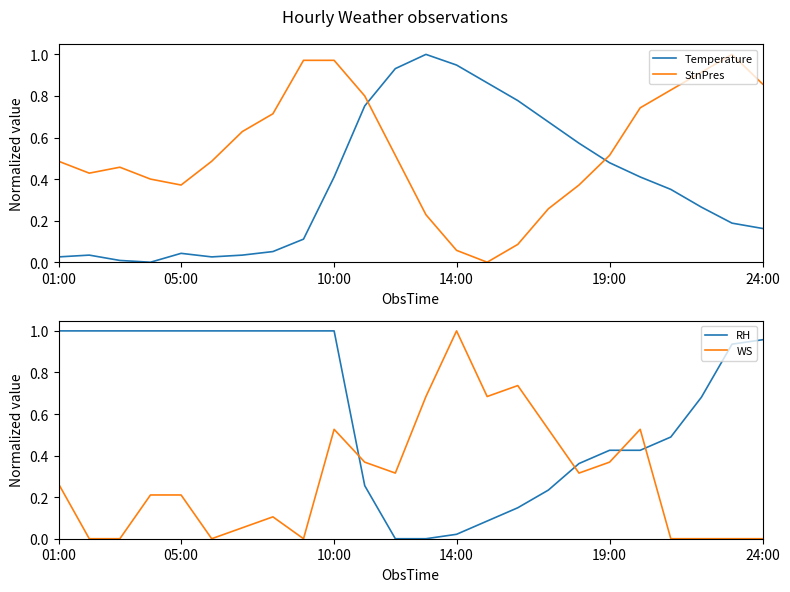

Is it true that RH equals 1.0 at 01:00?

True